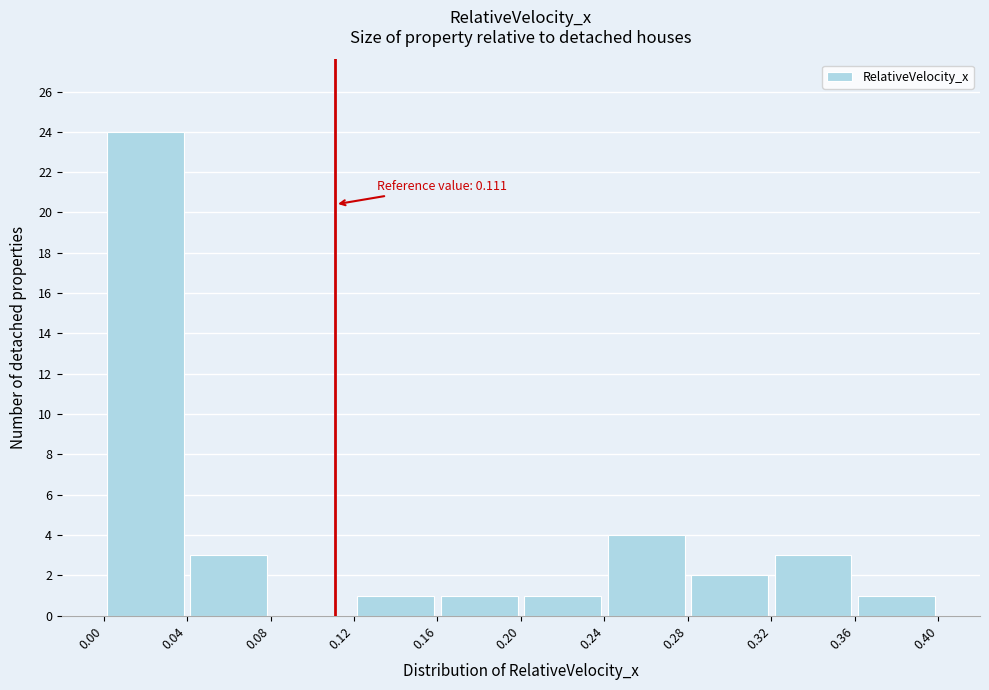

Which range on the x-axis has the tallest bar?

0.00 to 0.04